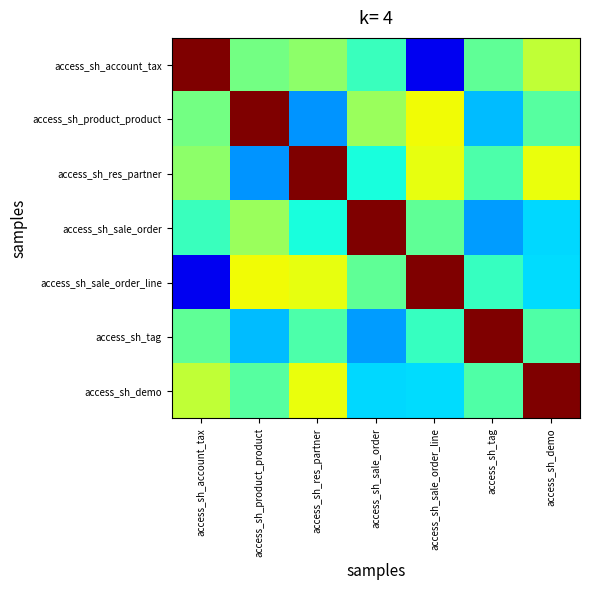

At how many categories does at least one series exceed 0?

7